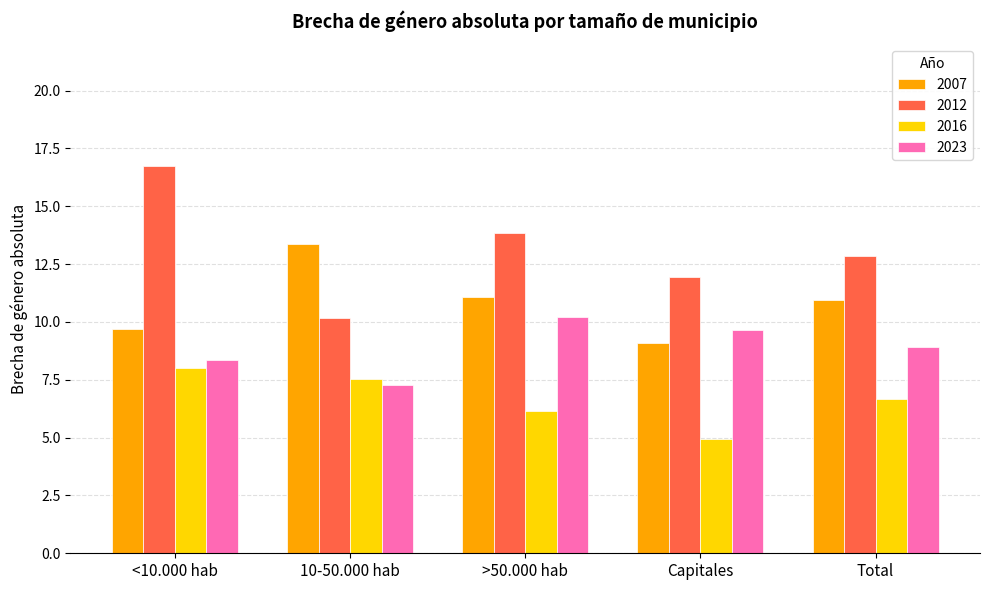

Which label corresponds to the largest value in the chart?

<10.000 hab